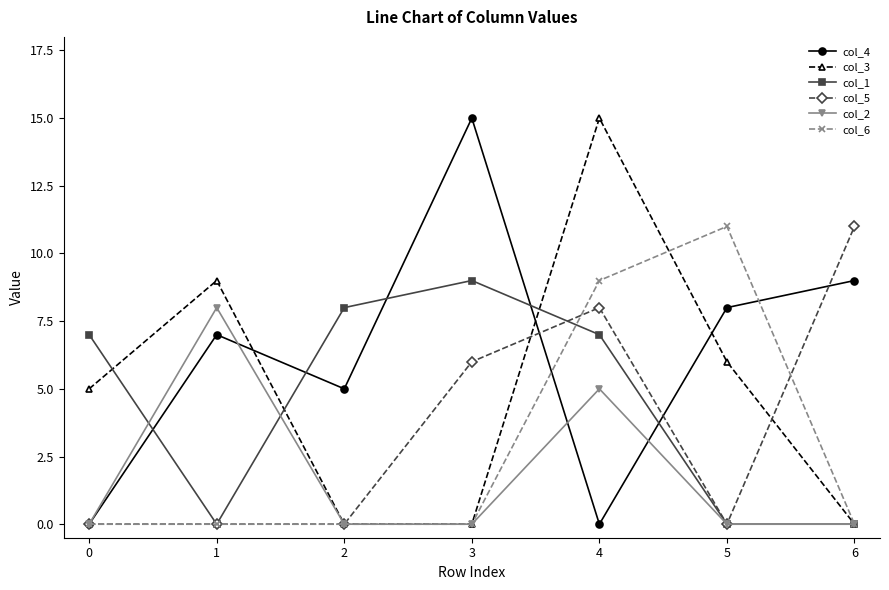

How many lines are shown in the chart?

6